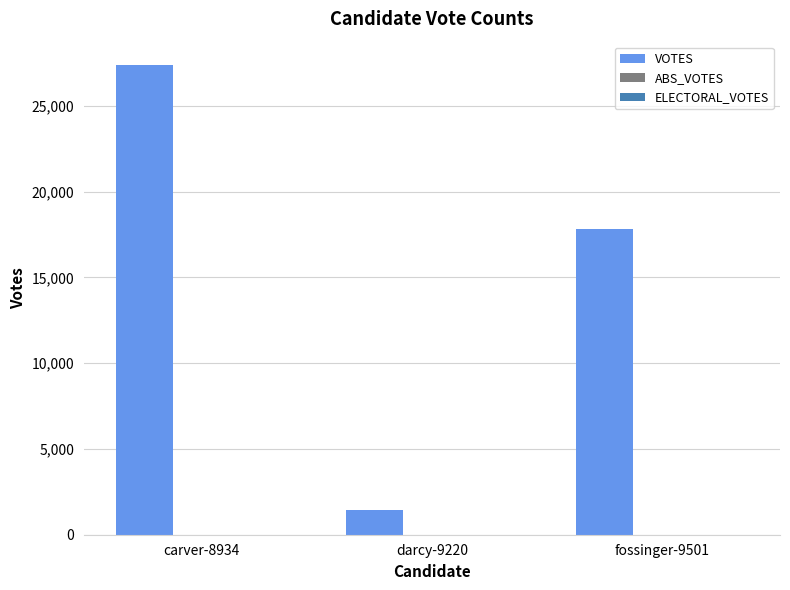

What is the sum of all values?

46621